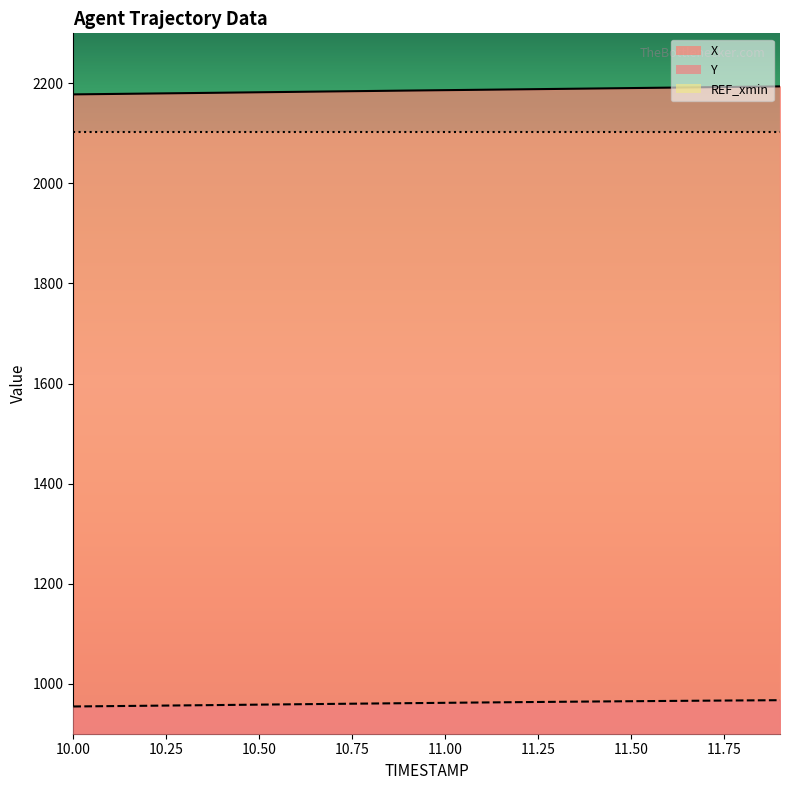

What is the sum of all X values?

43719.2